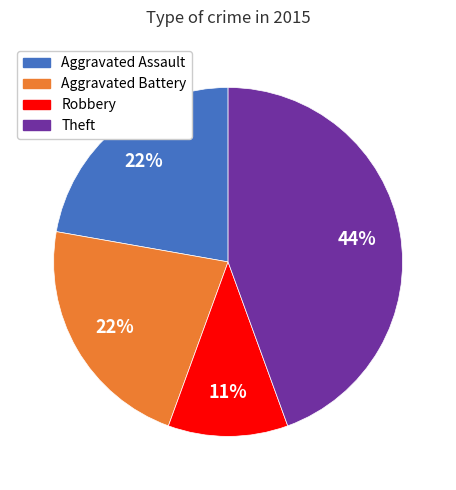

To the nearest percent, what is the average slice percentage?

25%